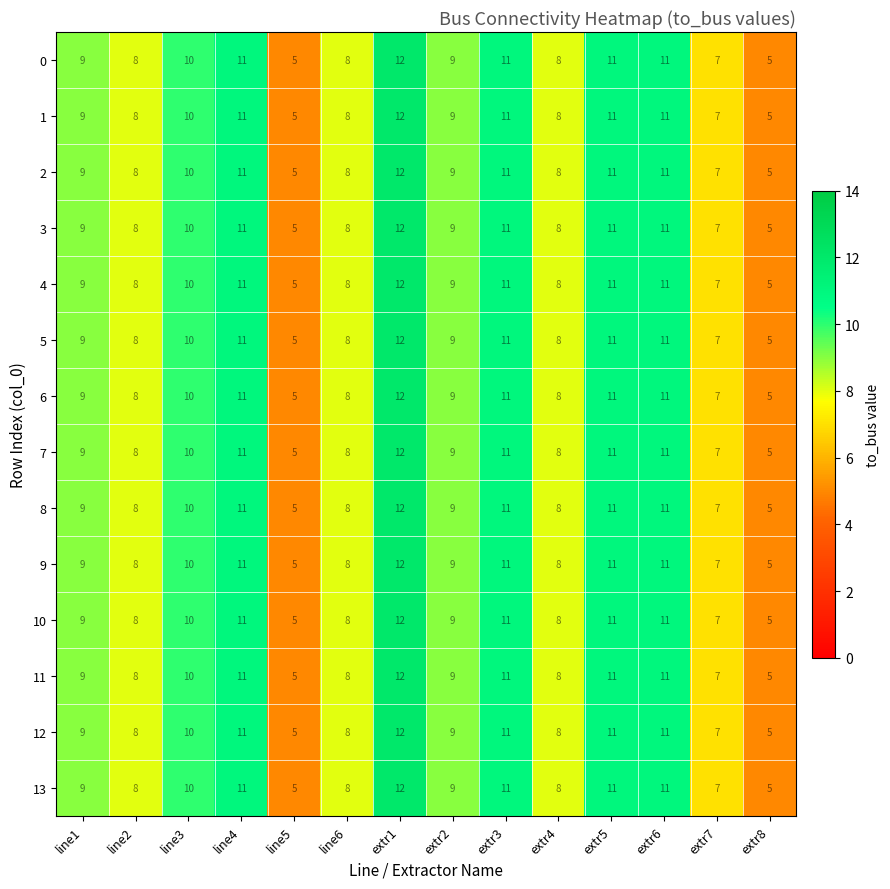

How many categories are shown in the chart?

14